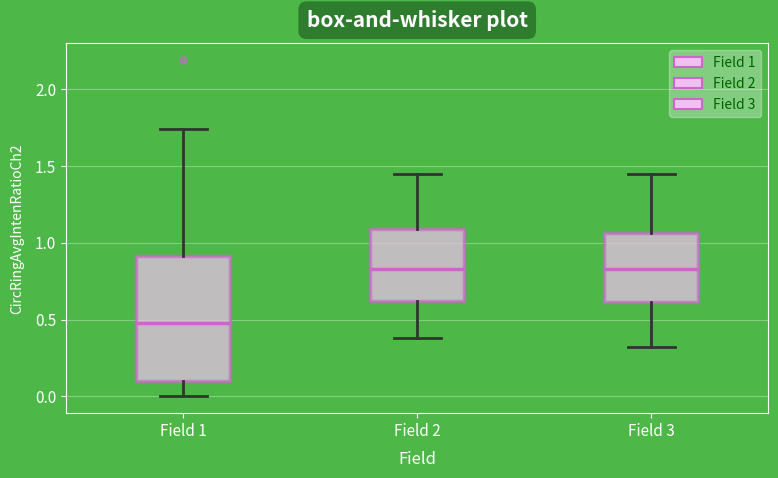

Where does the lower whisker of the box for Field 1 end on the y-axis? The values are not printed on the chart, so give them approximately, as read against the axis.

0.00